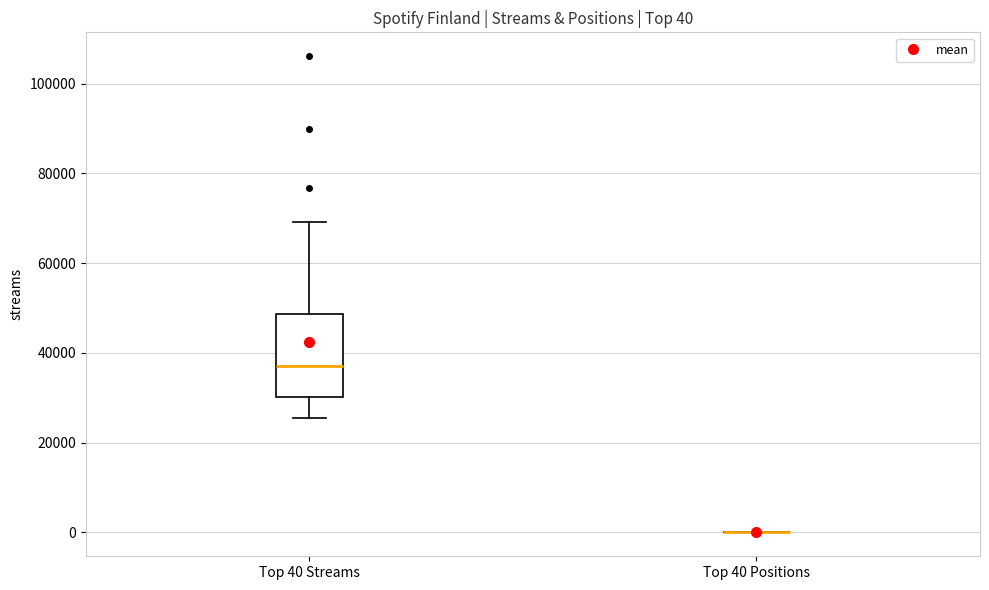

Comparing the boxes themselves (not the whiskers), which one is the tallest?

Top 40 Streams